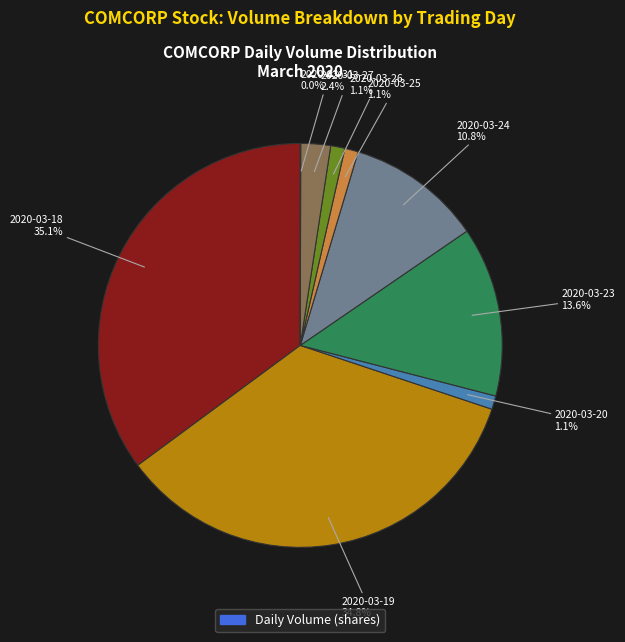

Is there a majority slice in this chart?

No